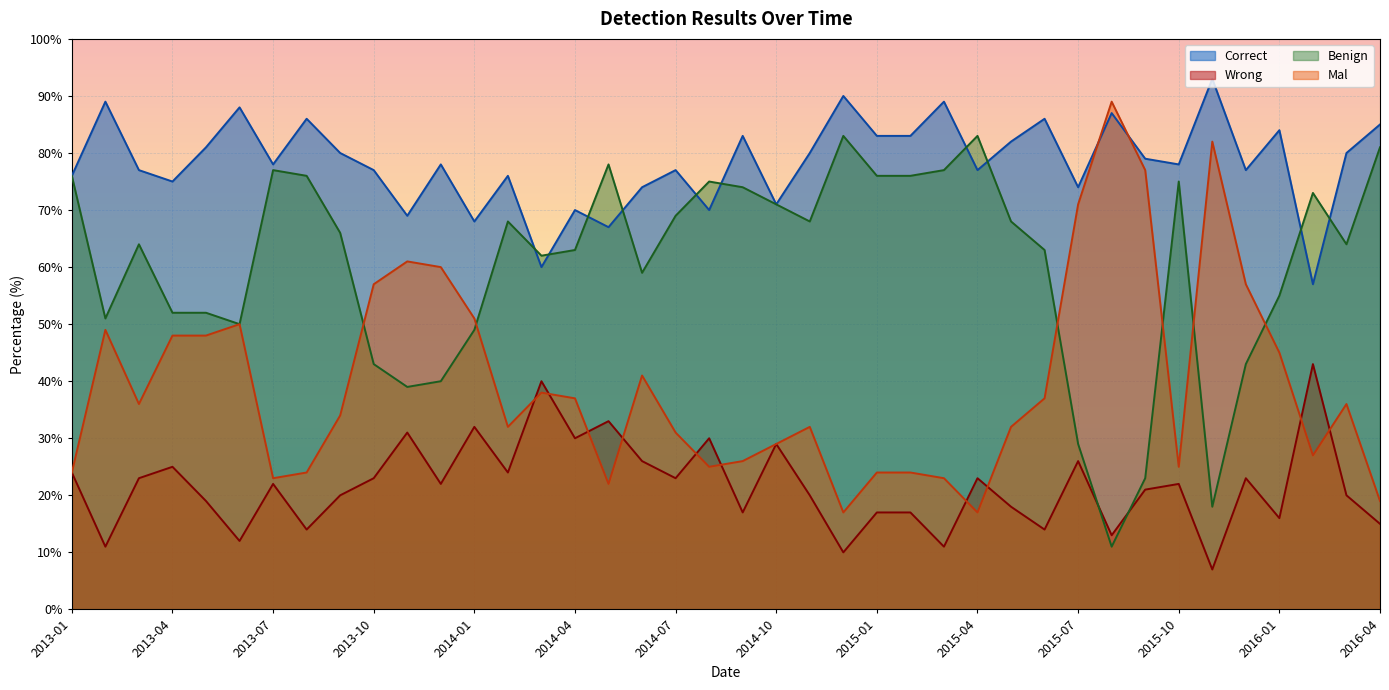

What position from the right is 2015-10?

7